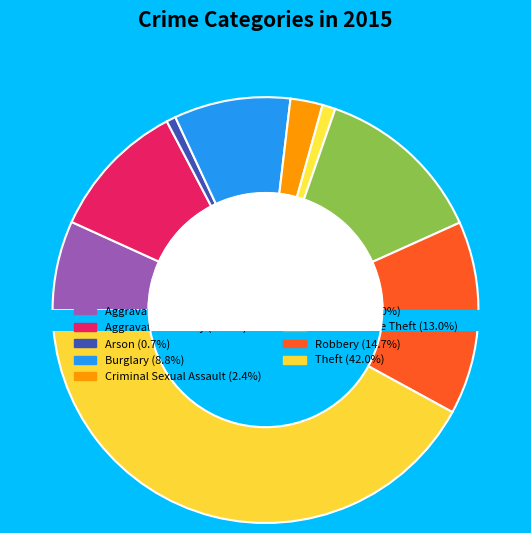

Is it true that Homicide is 1% of the pie?

True